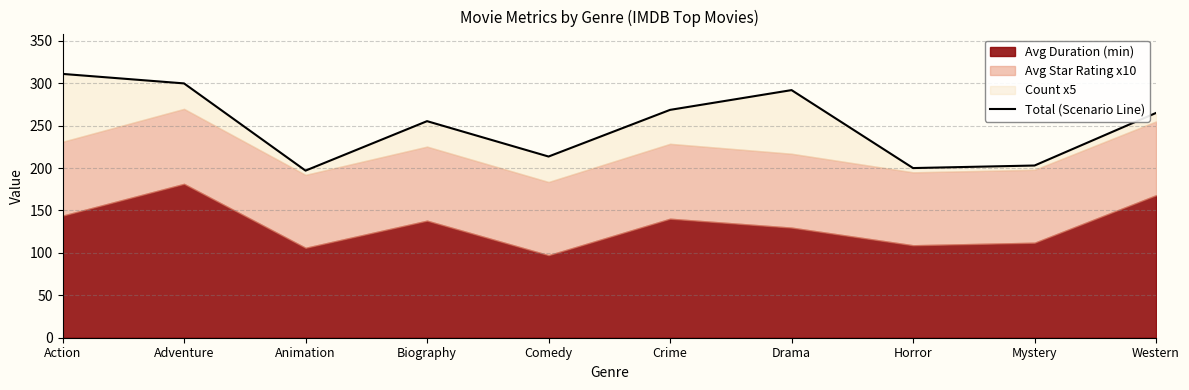

What is the ratio of the value at Comedy to the value at Biography?

0.8